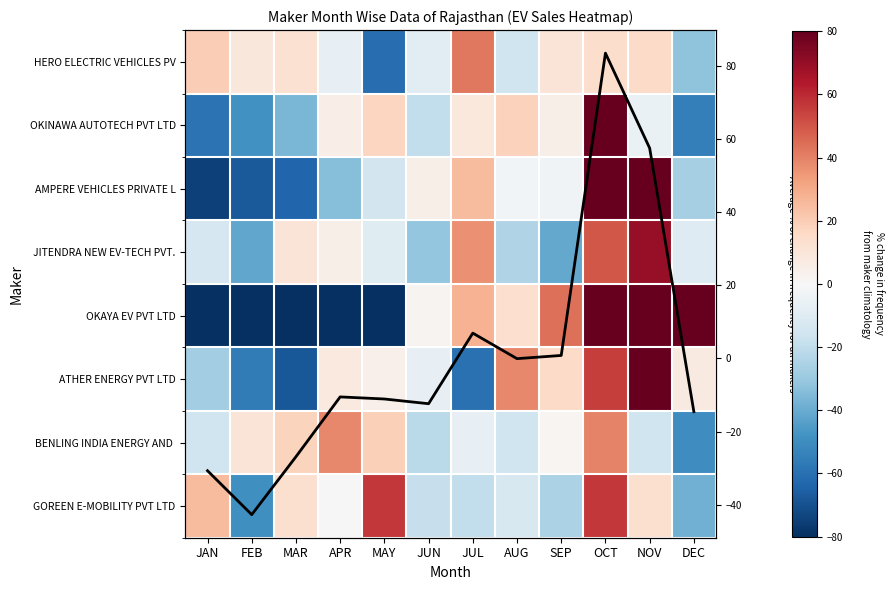

What is the spread (max minus min) of values at DEC?

142.9